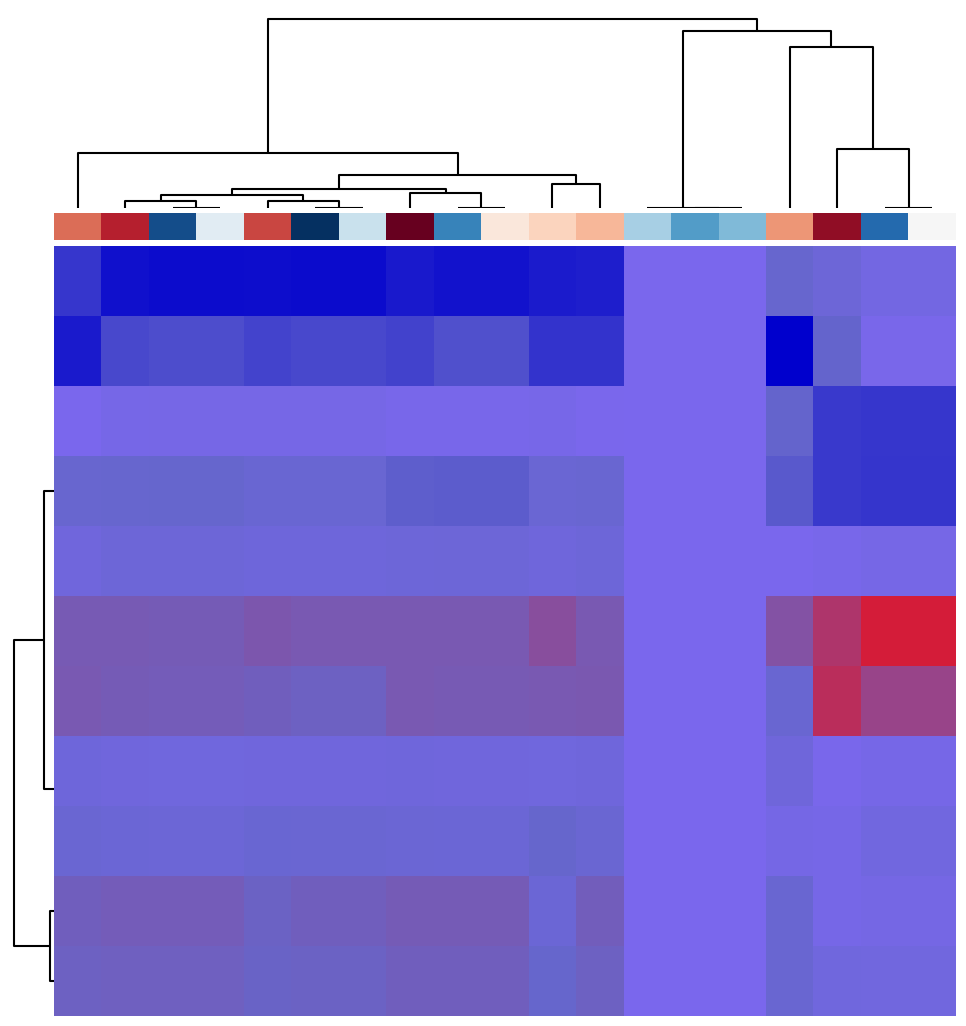

What is the smallest value displayed?

-2.0